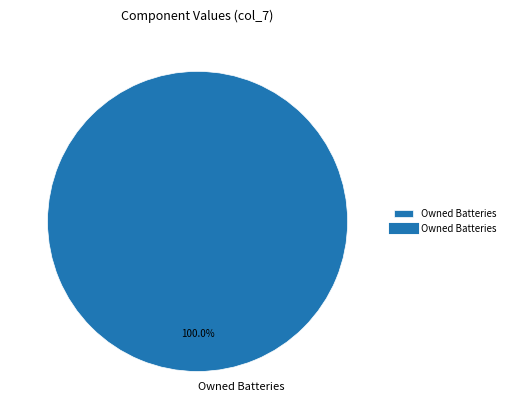

Rank the categories by value from lowest to highest.

Owned Batteries